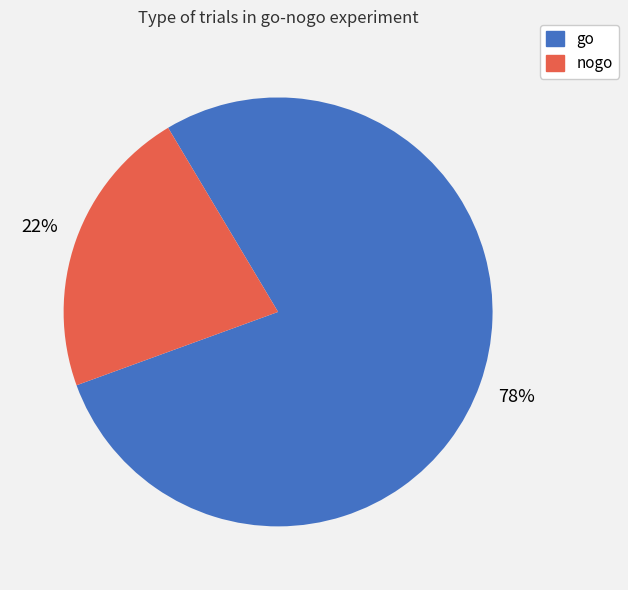

Which slice is the smallest?

nogo